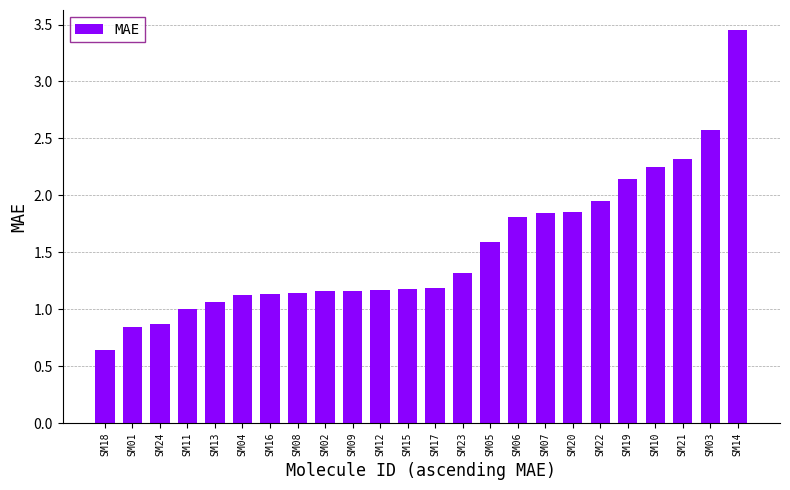

Which has a higher value, SM23 or SM13?

SM23